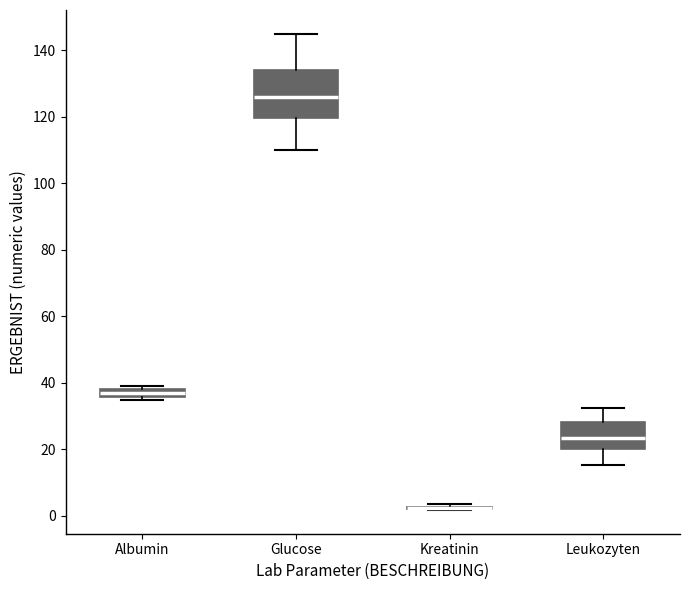

Which box is the tallest, from its lower edge to its upper edge?

Glucose